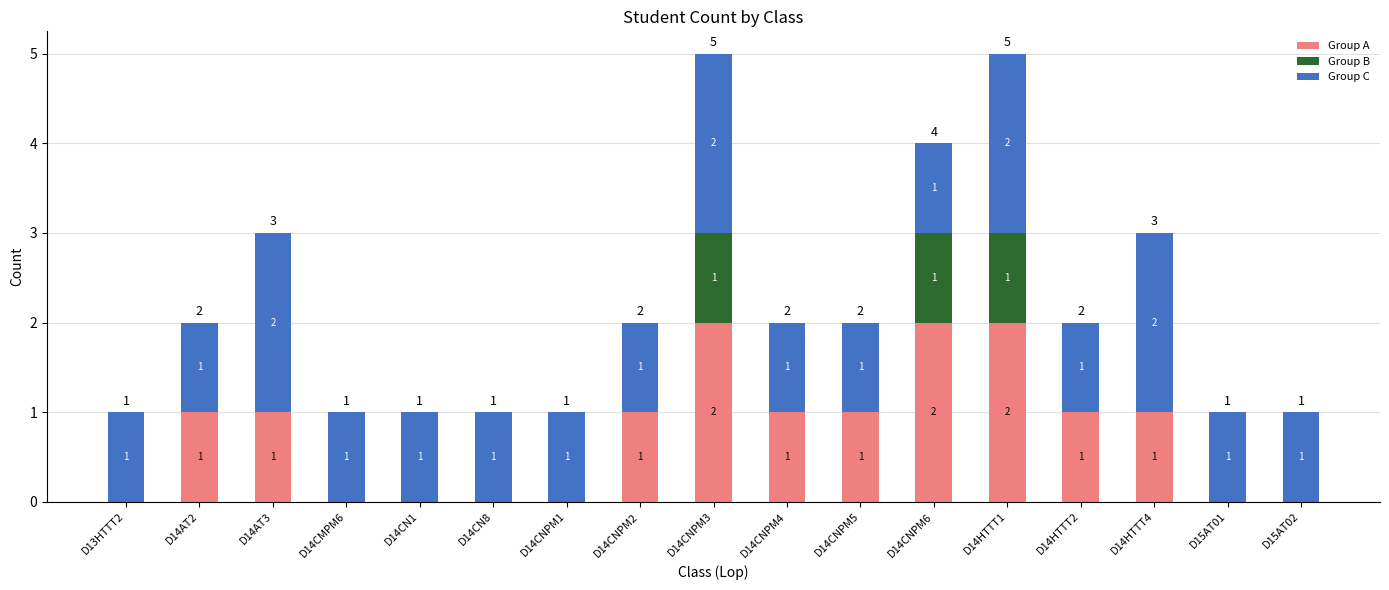

What is the total value across all series at D14AT3?

3